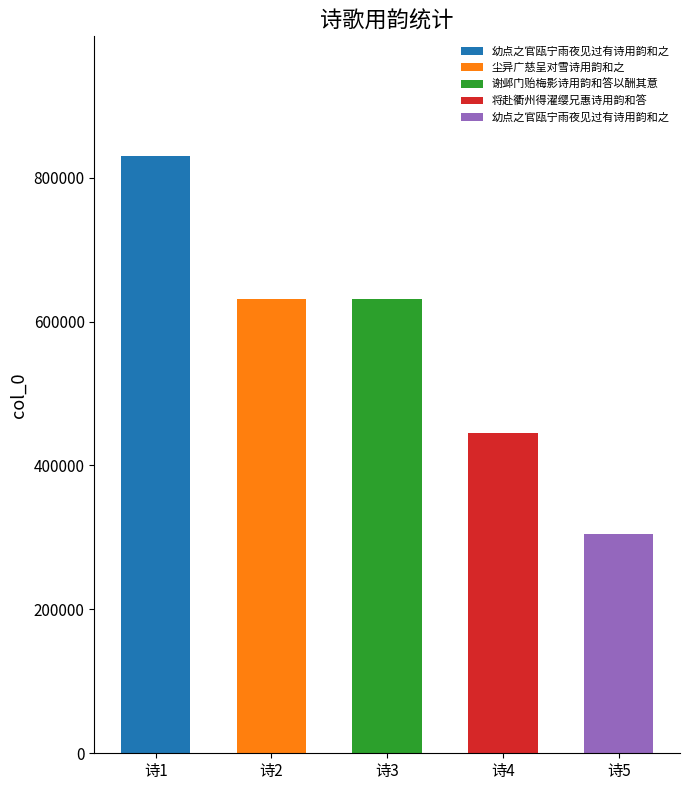

Are the bars horizontal?

No